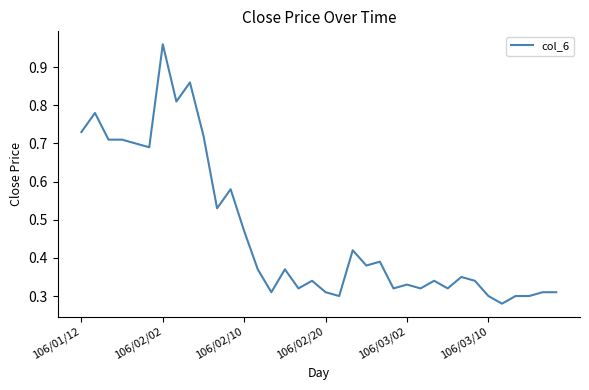

At which category does the chart reach its peak across all series?

106/02/02